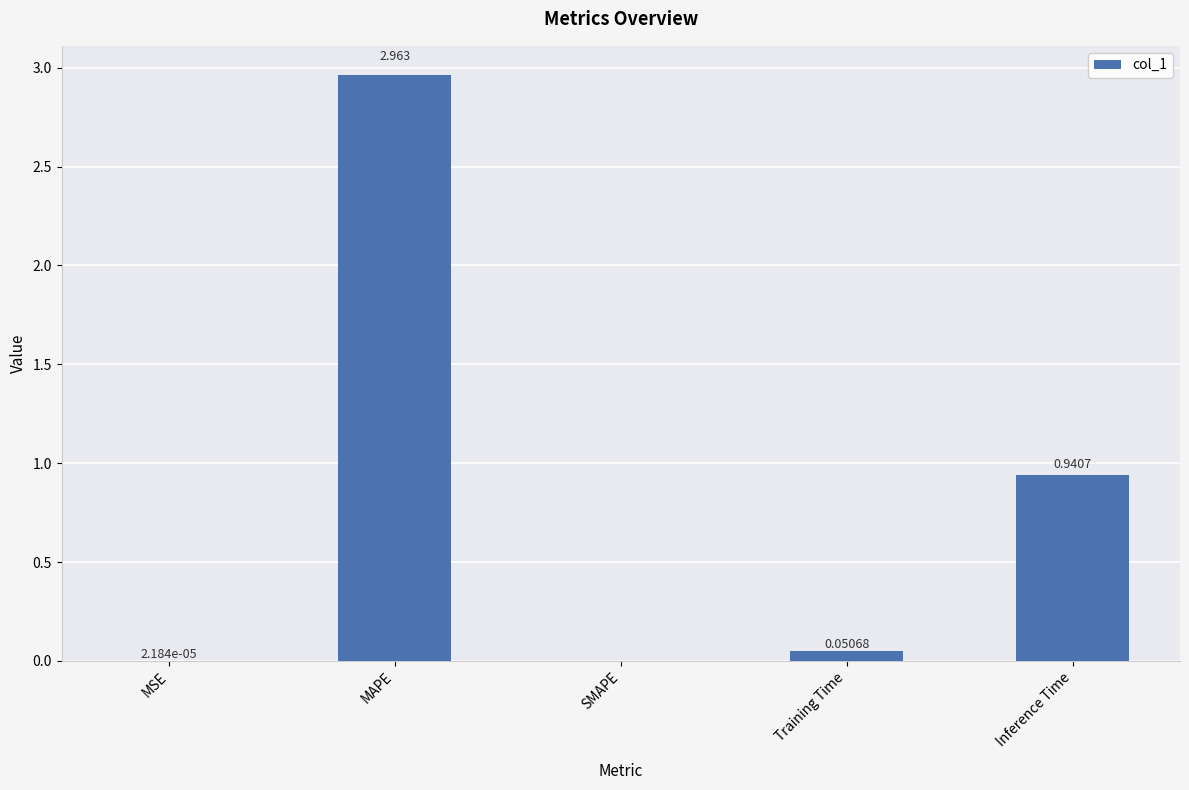

Which label corresponds to the largest value in the chart?

MAPE